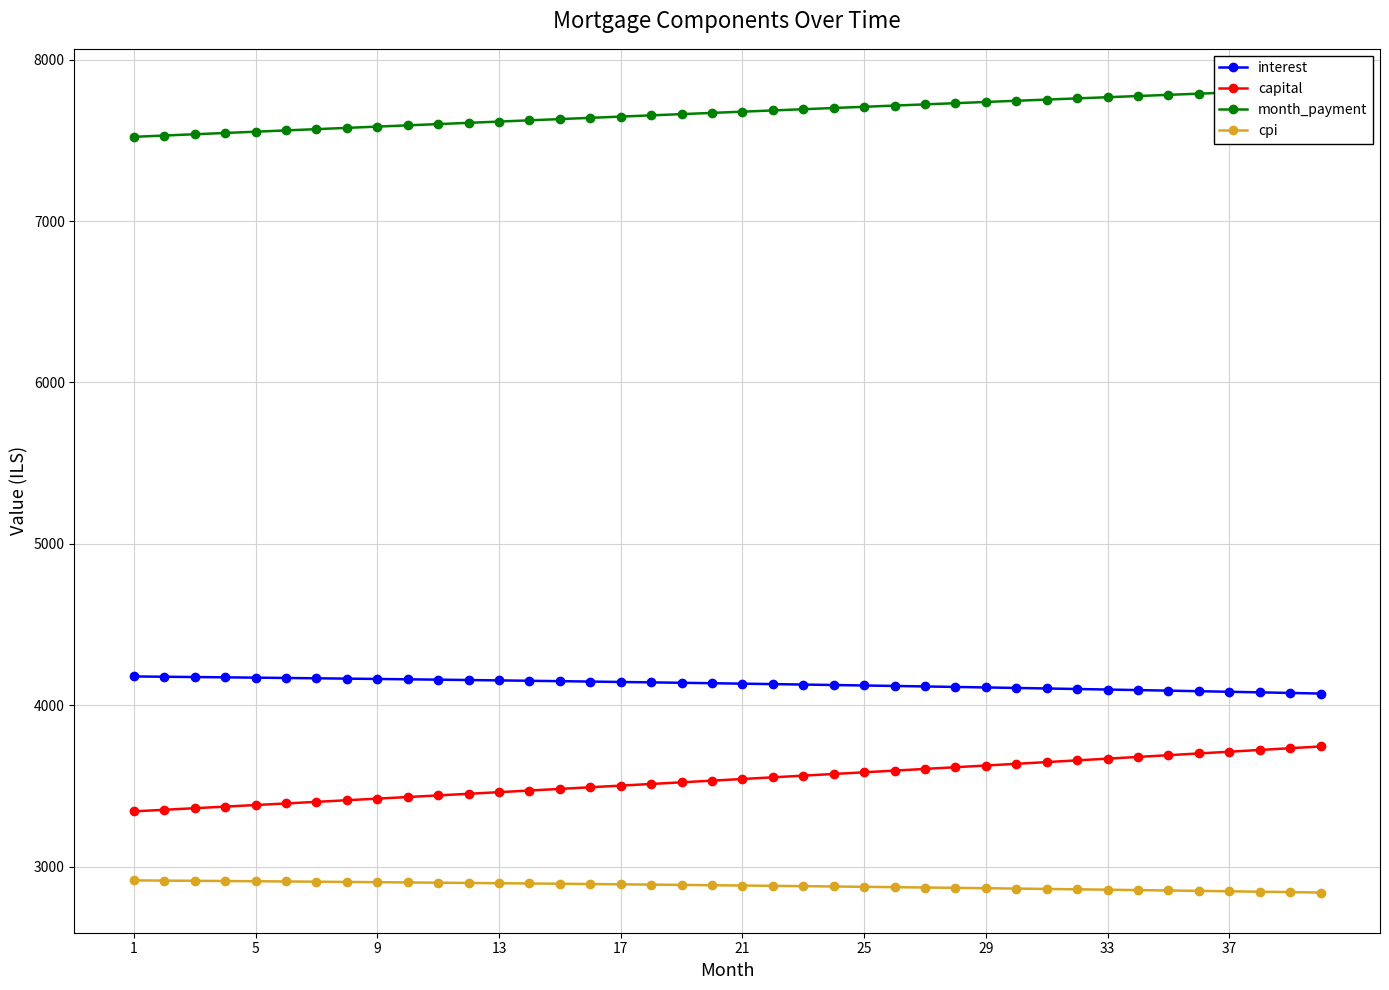

How many distinct data groups are displayed?

4